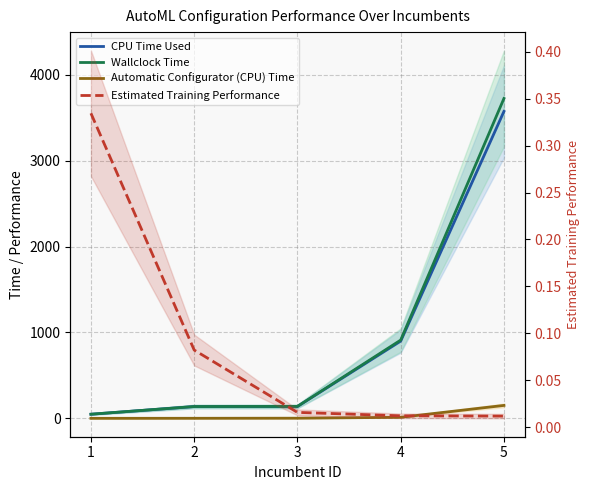

Which series has the largest total across all categories?

Wallclock Time